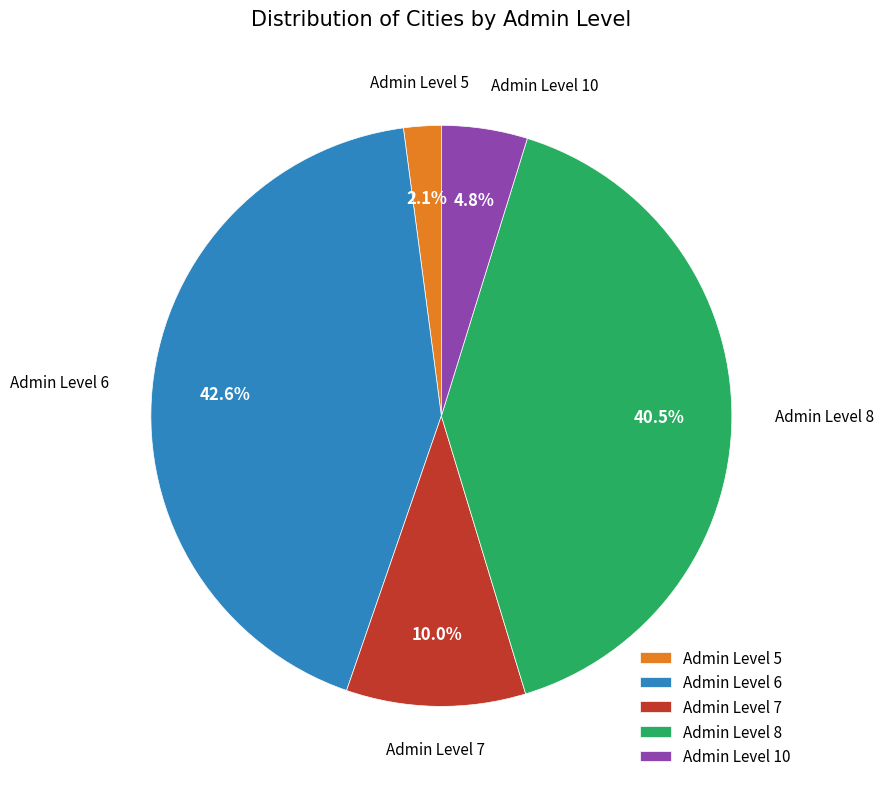

What percentage is NOT represented by Admin Level 7?

90.0%